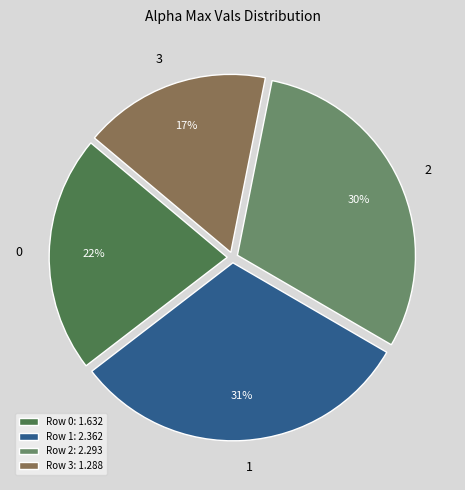

To the nearest percent, what is the average slice percentage?

25%